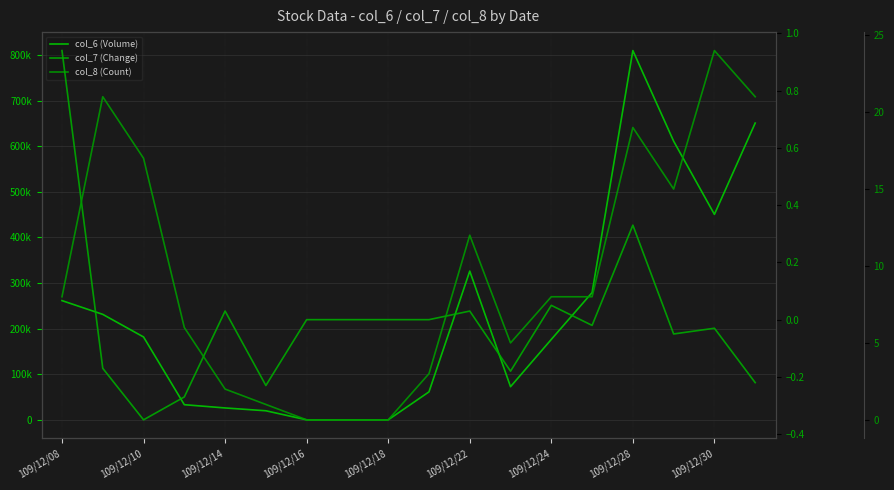

Which series has the largest total across all categories?

col_6 (Volume)